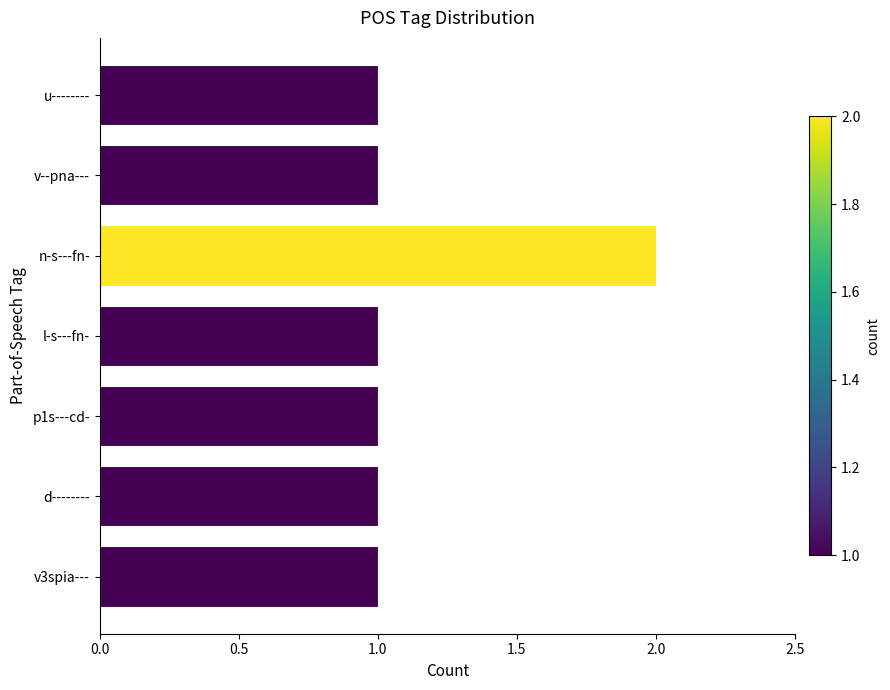

What is the sum of the values at n-s---fn- and d--------?

3